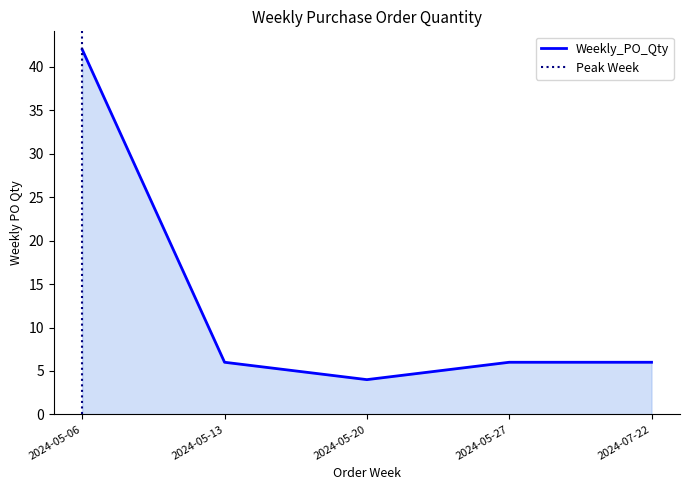

Which has a higher value, 2024-05-13 or 2024-05-27?

2024-05-13